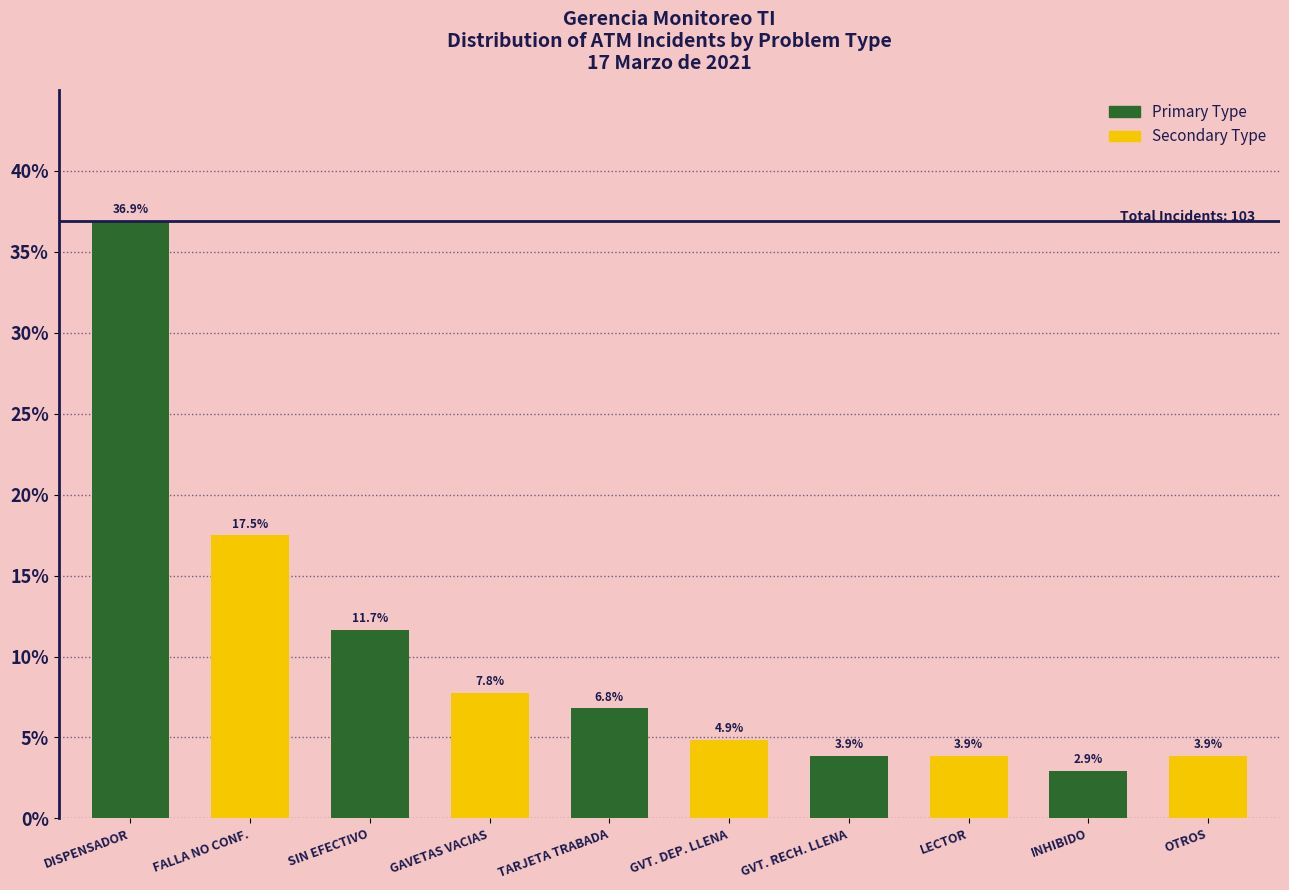

Reading left to right, list all the values displayed in this chart.

36.9	17.5	11.7	7.8	6.8	4.9	3.9	3.9	2.9	3.9